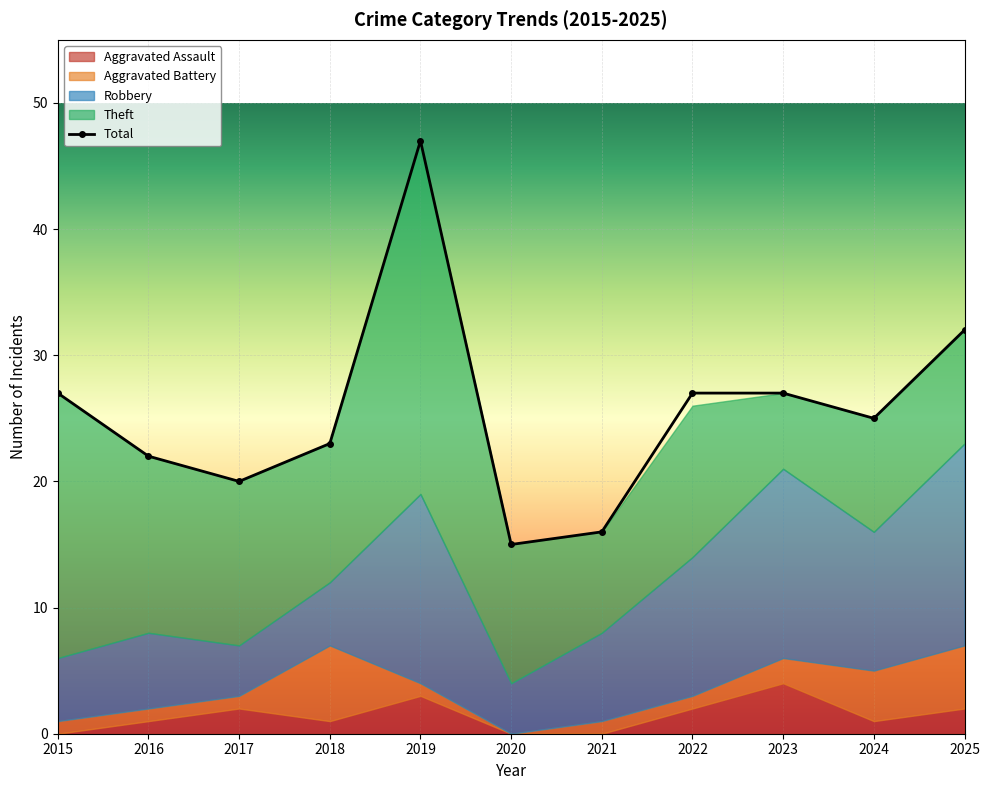

What is the difference between the second highest and second lowest values in the Theft series?

13